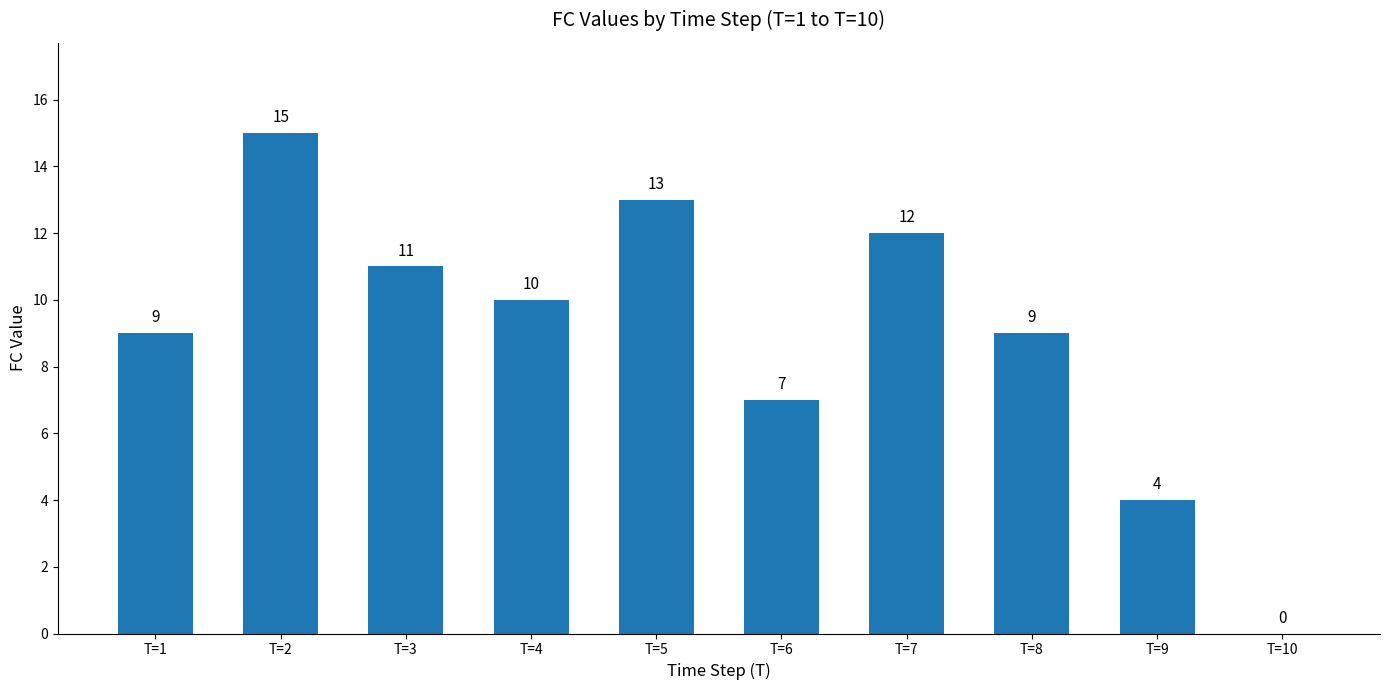

How many data points does each series have?

10